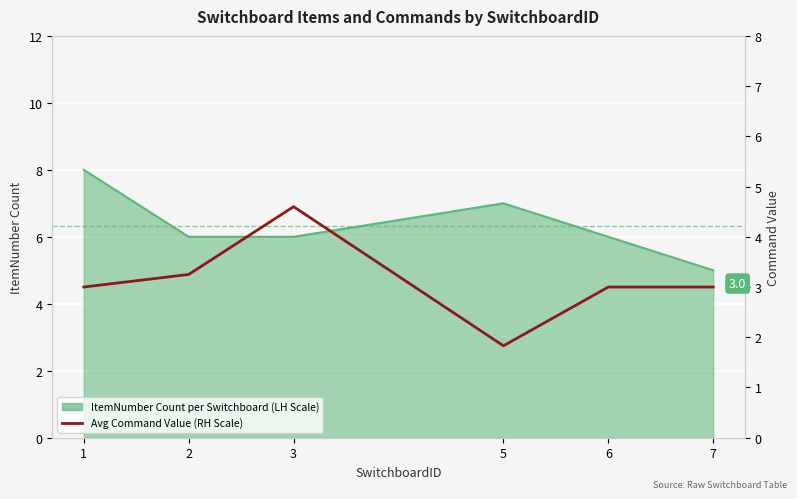

What is the difference between the maximum and minimum values?

2.8